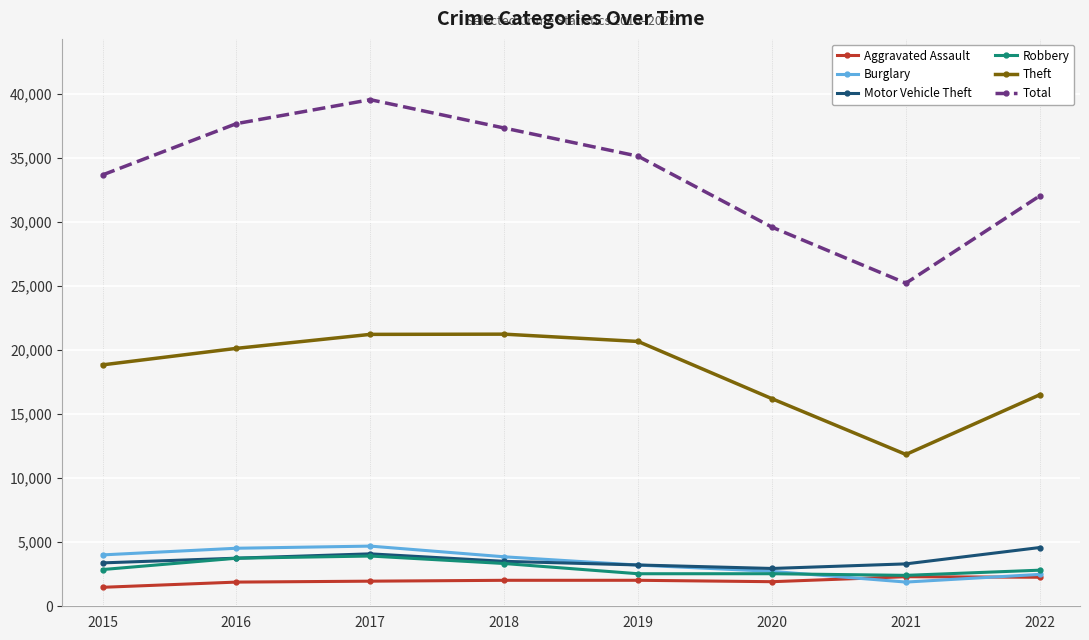

True or false: Total has a value of 35134 at 2019.

True